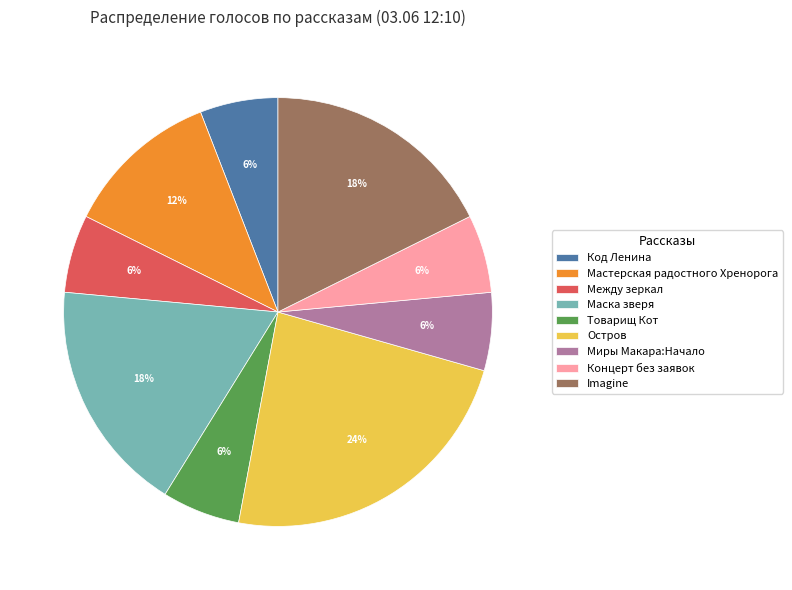

Do Код Ленина and Imagine together represent more than half of the pie?

No